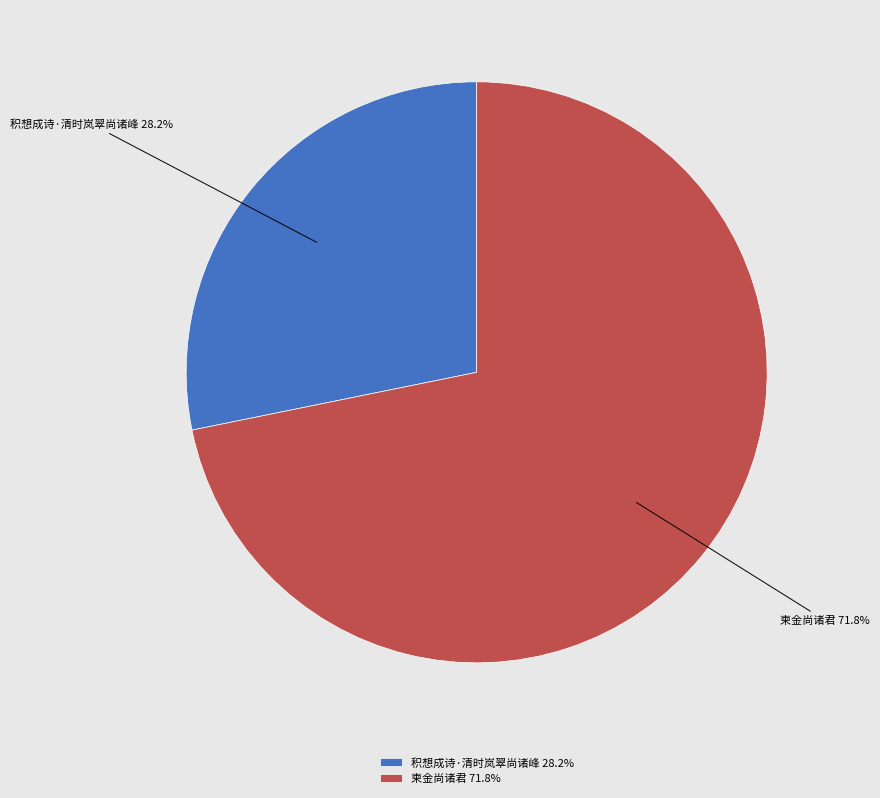

Which slice represents more than half of the pie?

柬金尚诸君